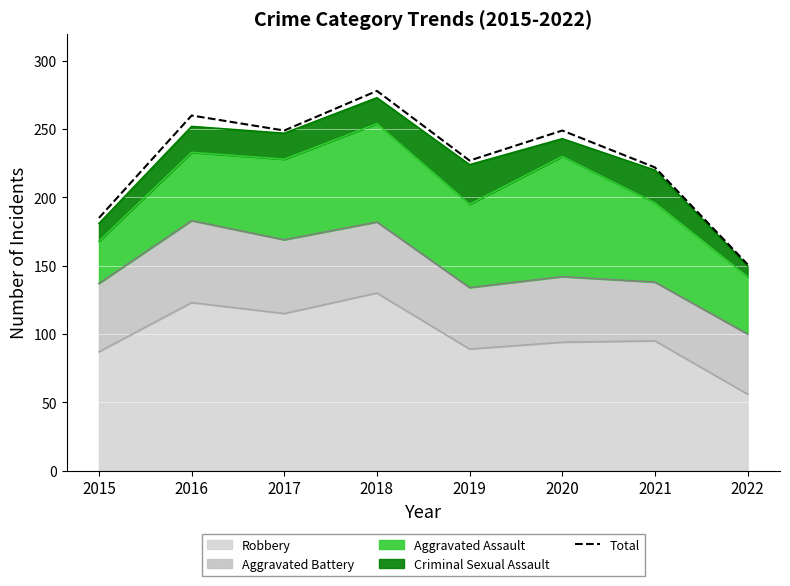

How many lines are shown in the chart?

1